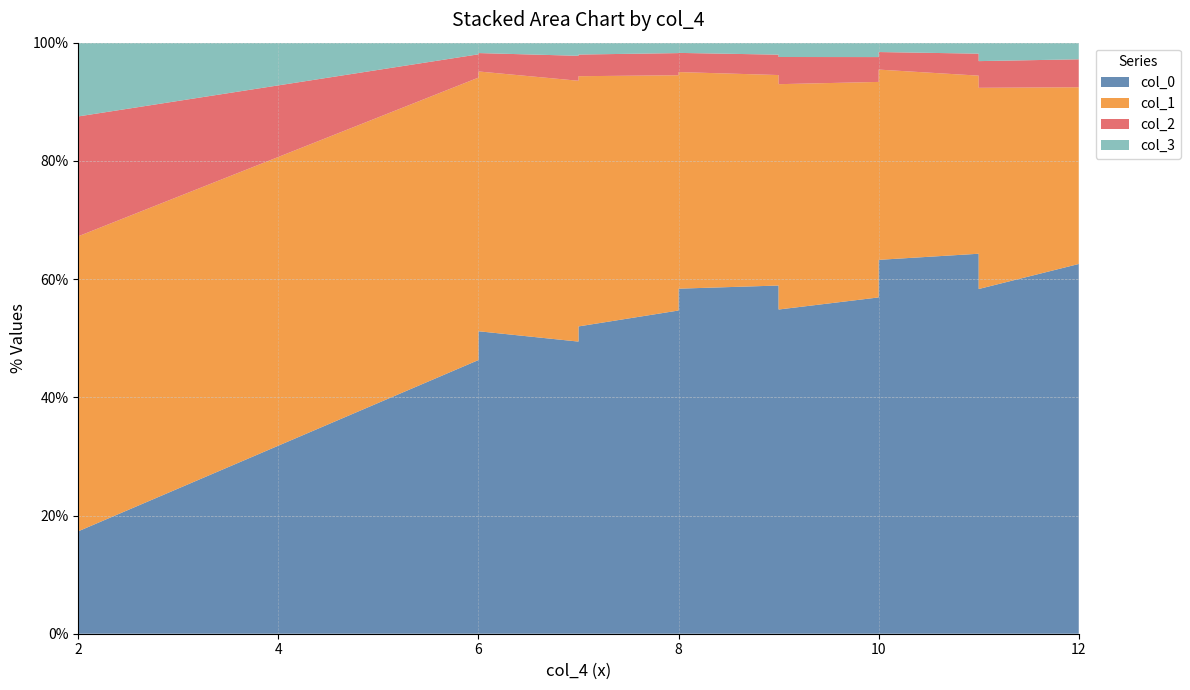

Reading right to left, extract all data points from this chart.

col_0: 11=362.6	12=385.1	11=359.5	10=332.1	10=338.0	10=323.8	9=297.8	9=301.9	8=280.8	8=277.7	8=264.9	8=269.7	7=251.0	8=257.9	7=248.2	7=231.9	7=231.2	6=222.2	6=215.3	6=195.5	2=69.3
col_1: 11=211.6	12=184.1	11=168.5	10=169.0	10=185.1	10=207.5	9=207.0	9=182.5	8=176.3	8=191.4	8=177.8	8=202.8	7=204.4	8=187.7	7=183.0	7=189.8	7=206.4	6=190.8	6=202.8	6=201.8	2=199.7
col_2: 11=28.1	12=29.1	11=20.8	10=15.6	10=22.9	10=23.9	9=25.0	9=17.7	8=15.6	8=16.6	8=14.6	8=22.9	7=17.7	8=17.7	7=12.5	7=15.6	7=19.8	6=13.5	6=20.8	6=16.6	2=81.1
col_3: 11=19.4	12=17.3	11=10.4	10=8.3	10=13.2	10=13.9	9=13.2	9=10.4	8=8.3	8=10.4	8=8.3	8=12.5	7=9.7	8=8.3	7=8.3	7=9.0	7=10.4	6=7.6	6=9.0	6=8.3	2=49.9